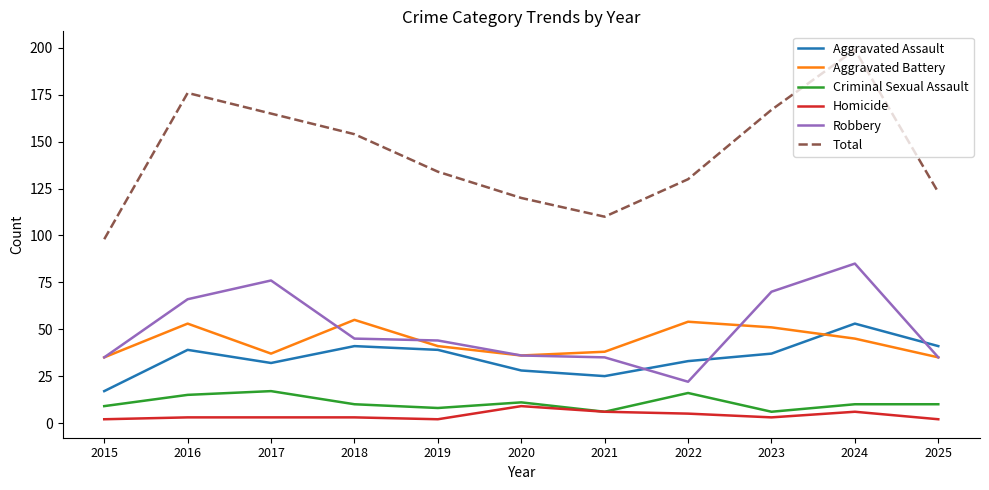

True or false: Robbery has more than 1 interior local peaks.

True